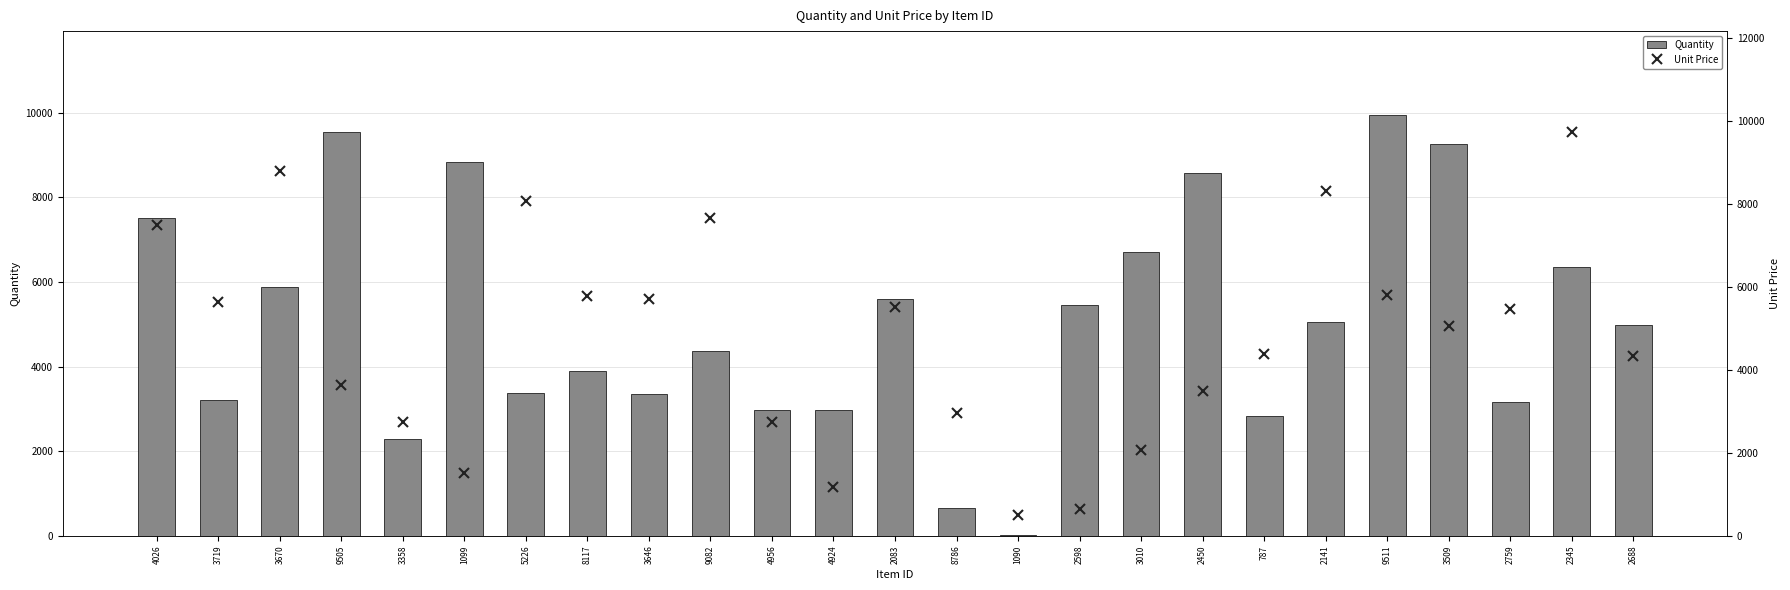

The unit_price series shows 5074.0 at 3509. True or false?

True